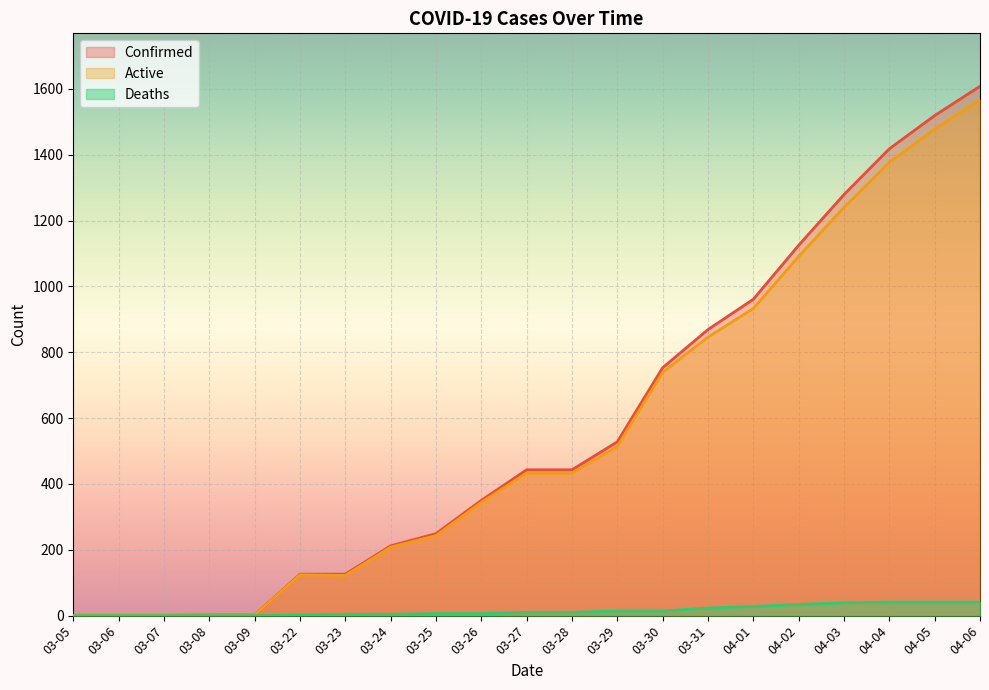

Is the value of Active at 03-26 greater than the value of Confirmed at 03-28?

No